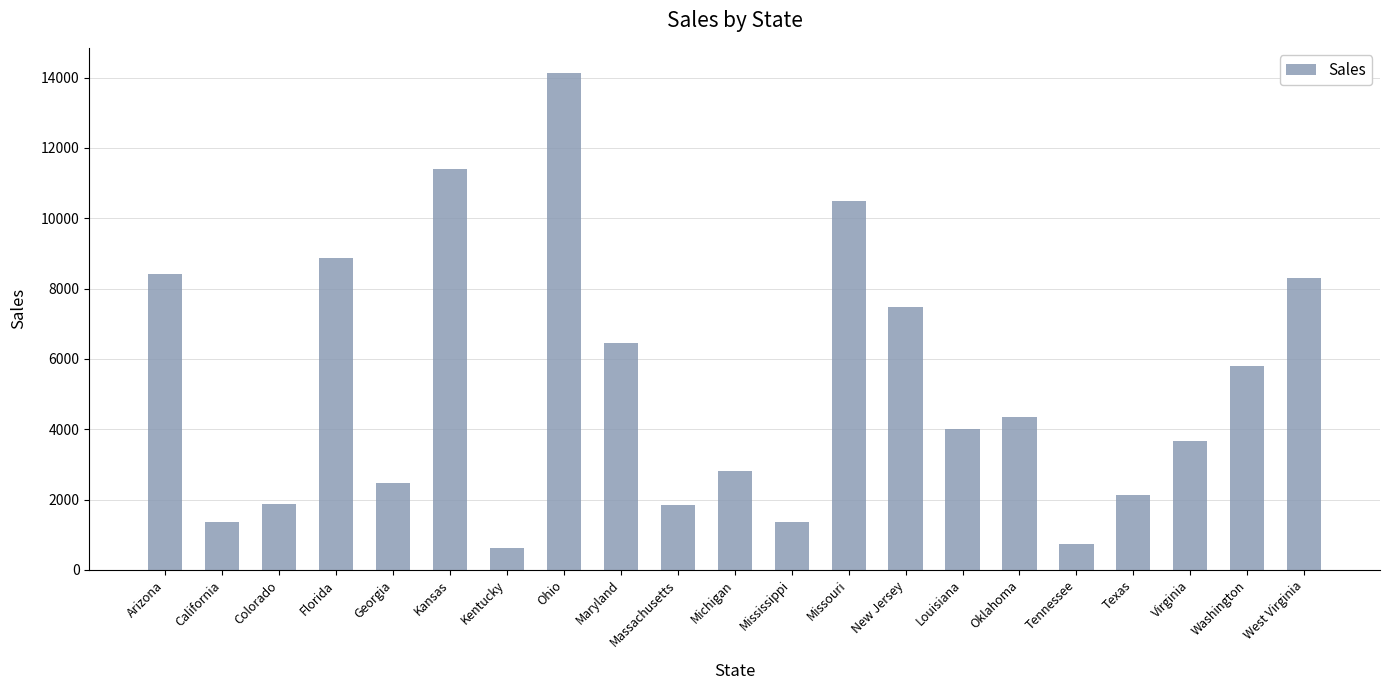

Where is the data nearest to the value 7373?

New Jersey